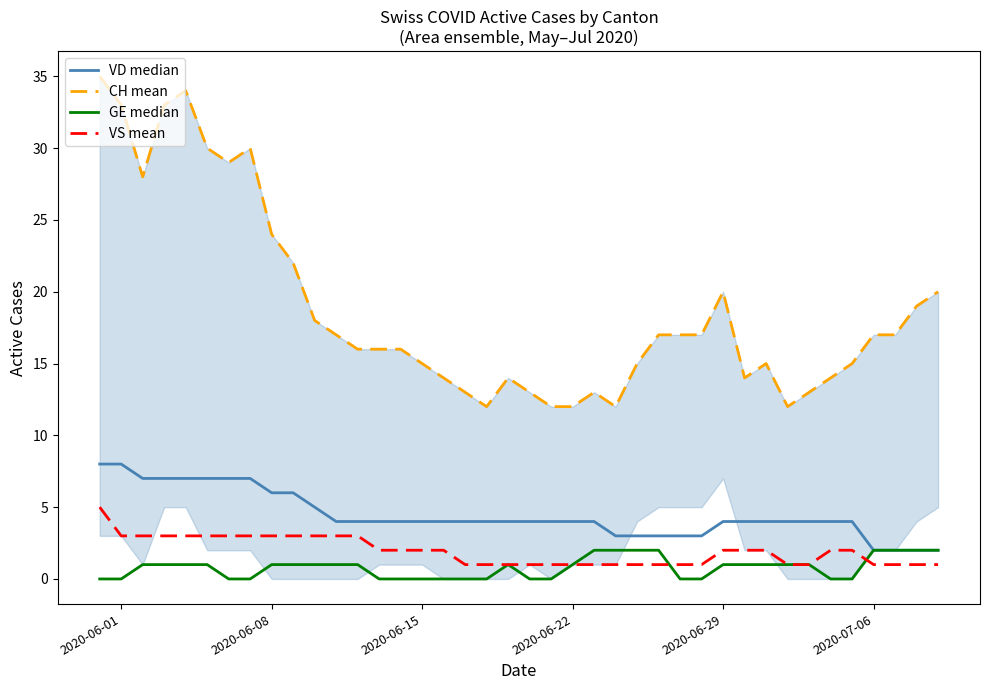

True or false: VD median and GE median cross at least once.

False